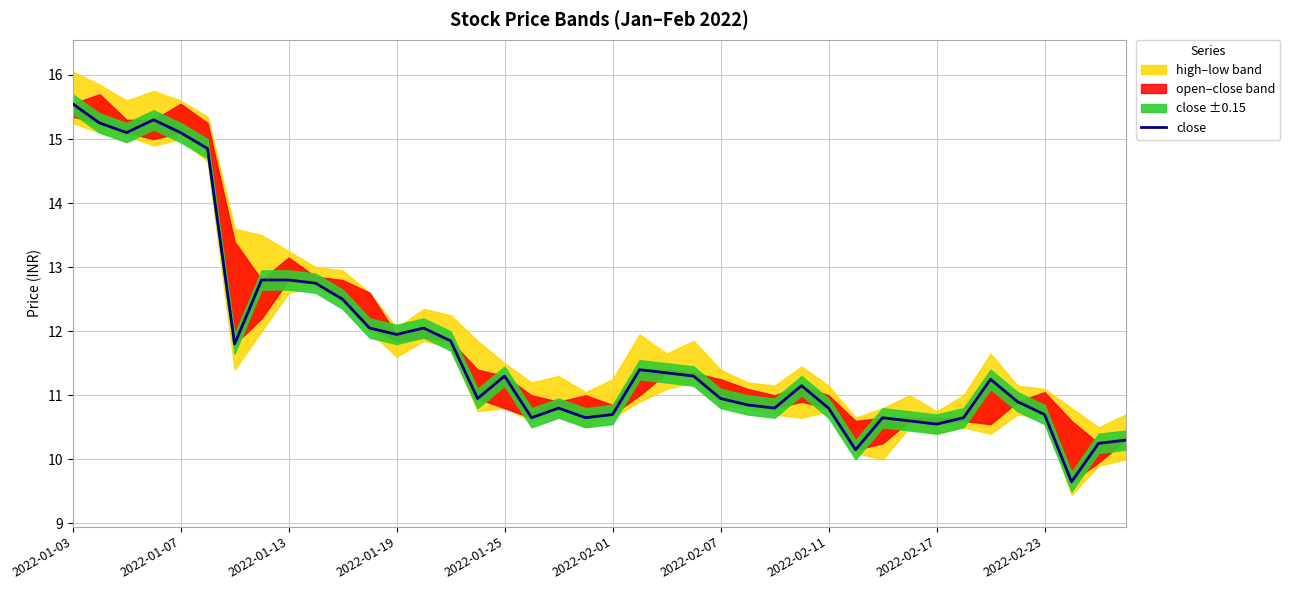

What is the approximate value at 2022-02-11?

10.8